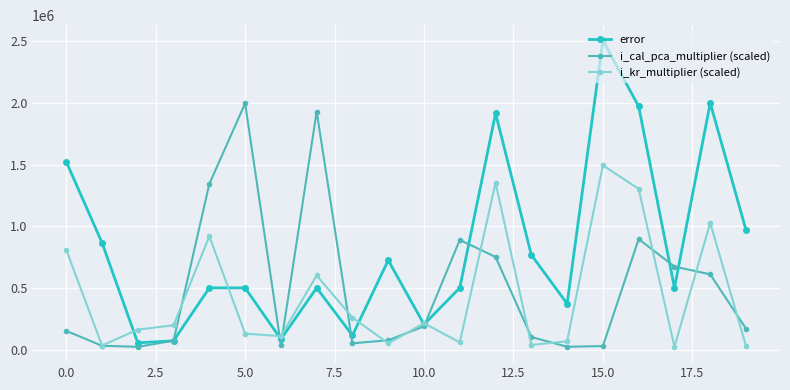

What is the value of the i_kr_multiplier (scaled) point at the 15th from the left?

66793.1